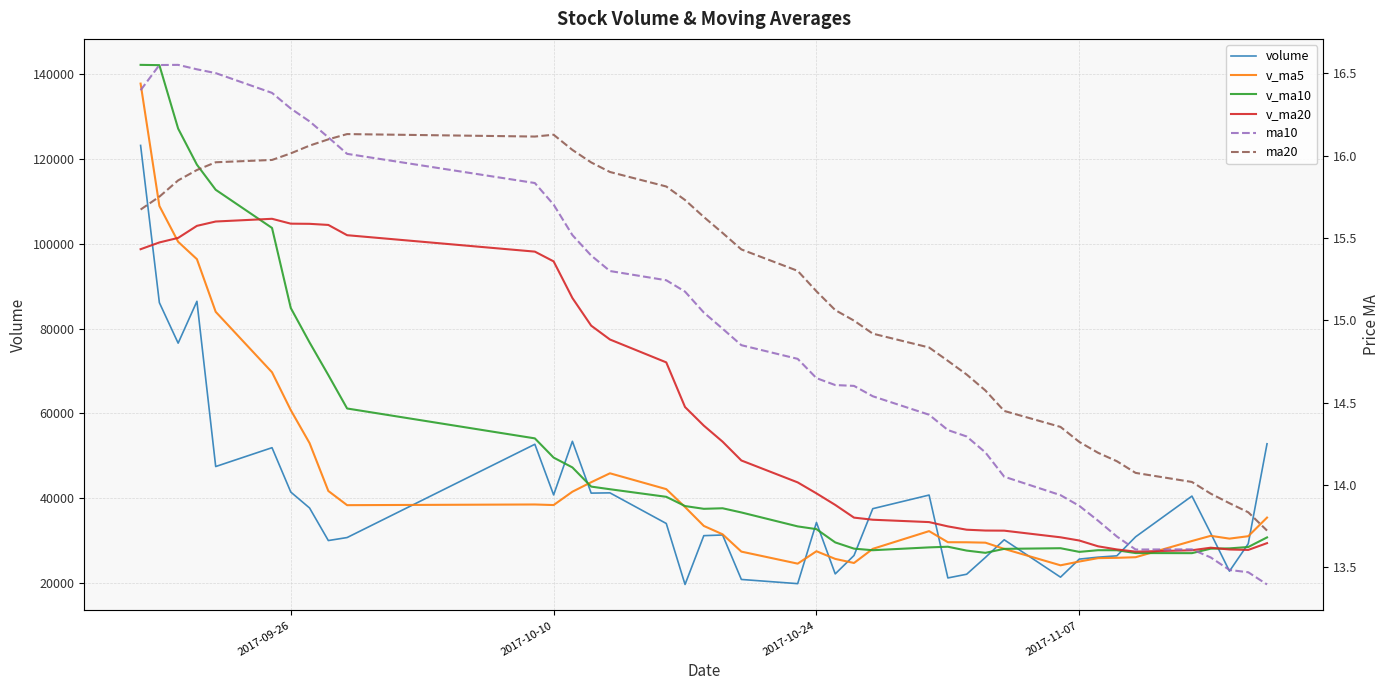

How many lines are shown in the chart?

6